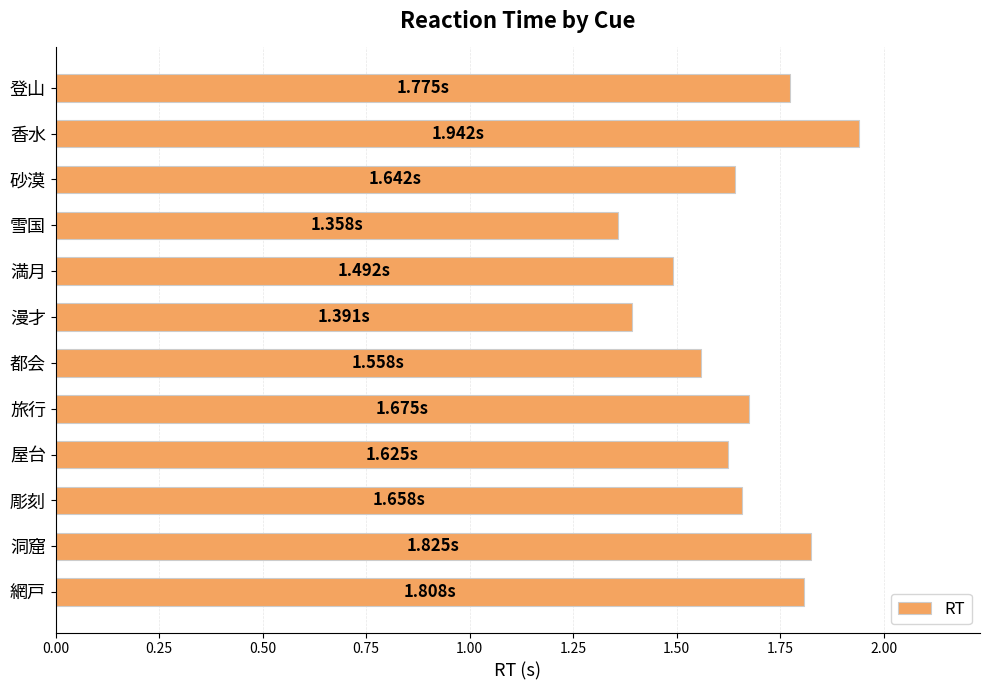

What is the change in value from 旅行 to 洞窟?

+0.2